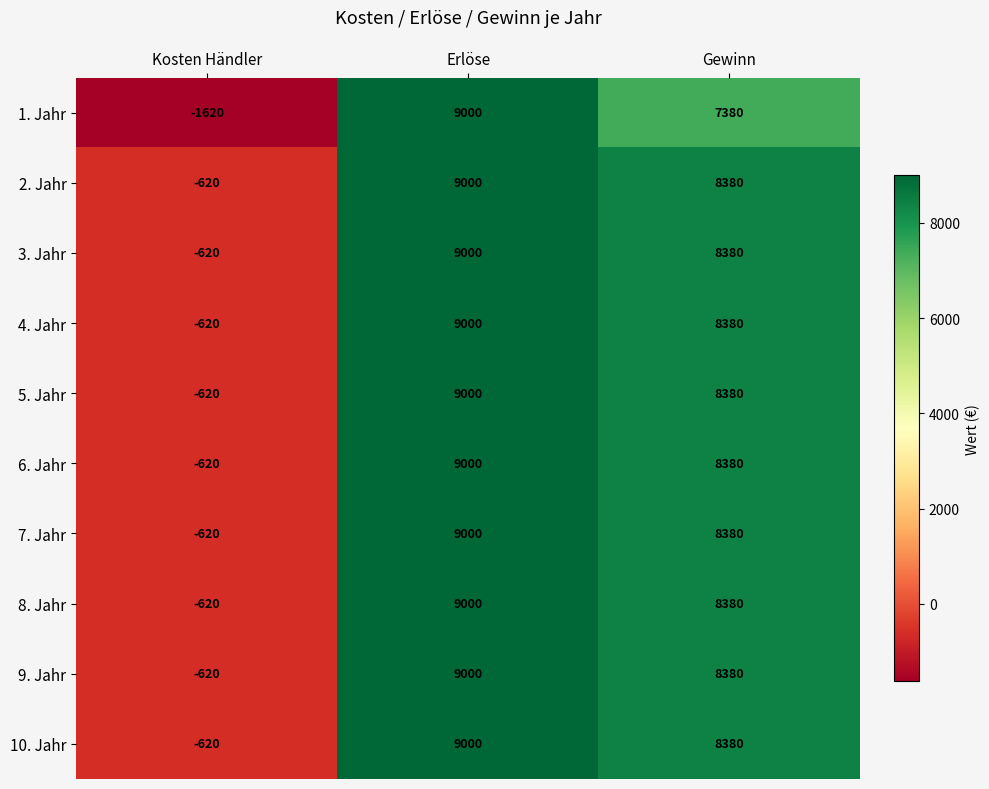

Which label corresponds to the largest value in the chart?

Erlöse